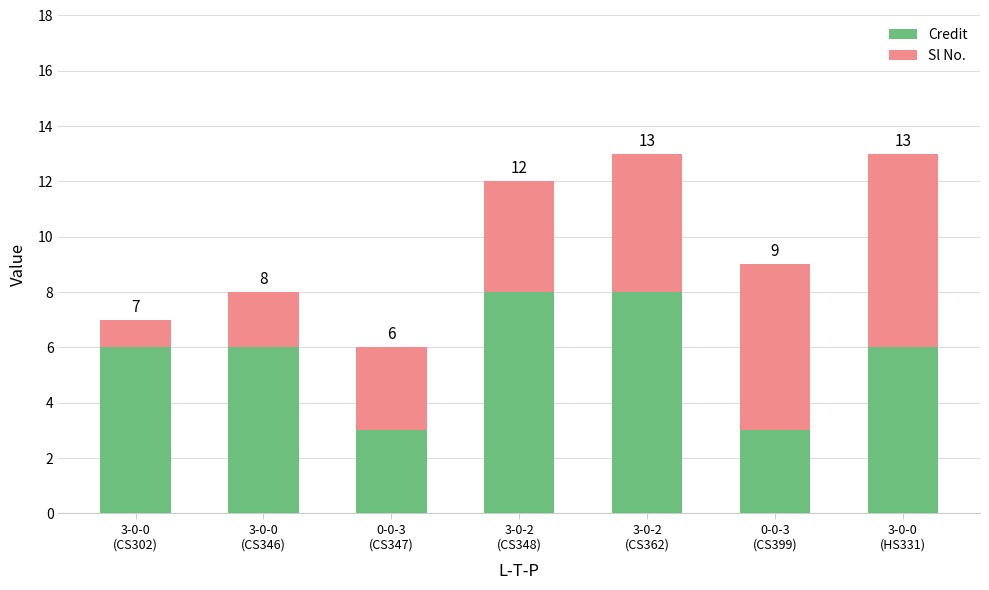

Are the bars horizontal?

No